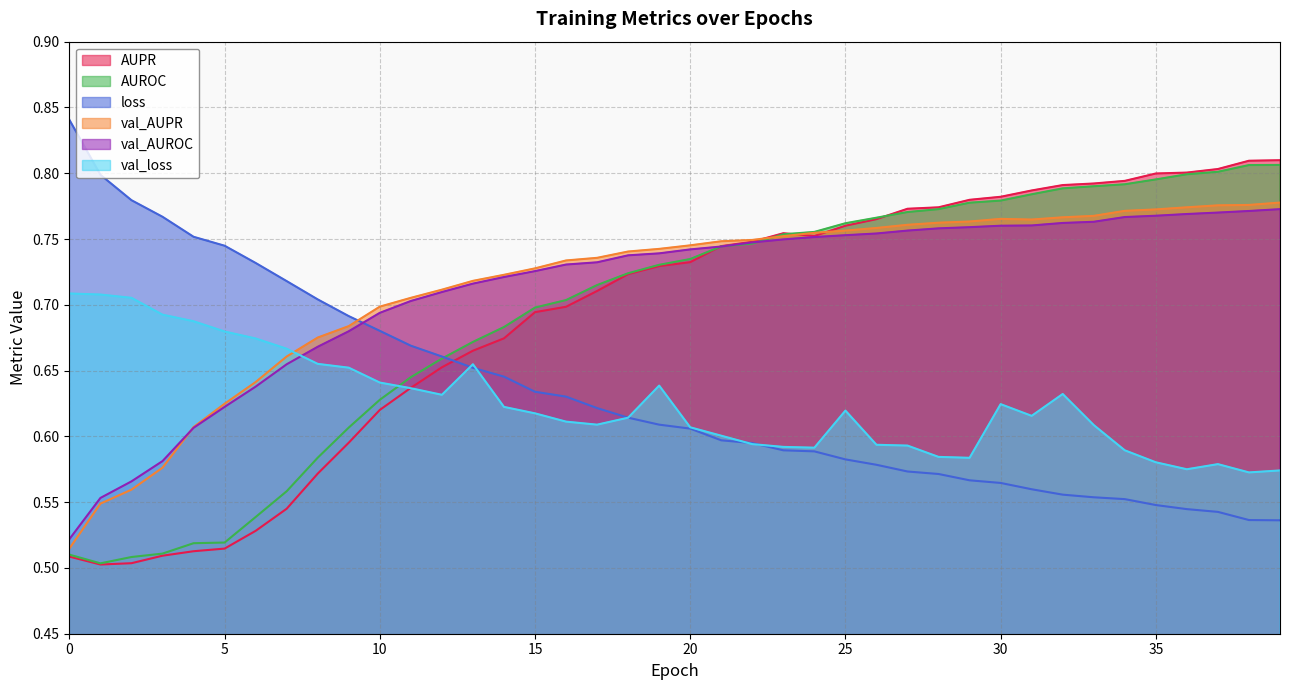

What is the sum of all AUPR values?

27.6